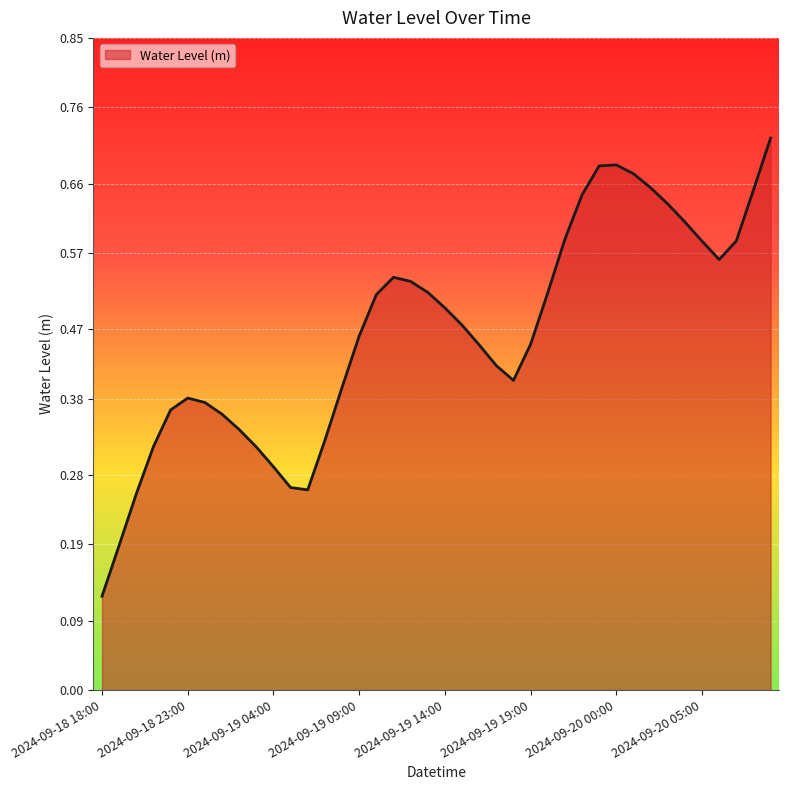

How many lines are shown in the chart?

1